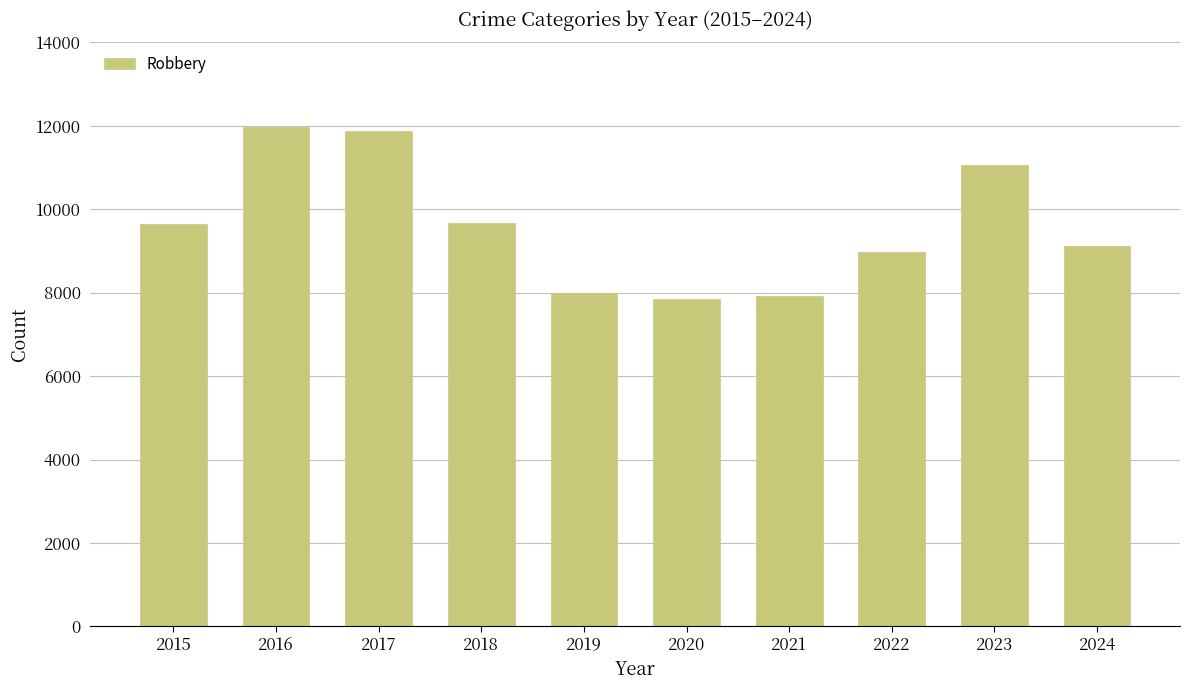

The chart shows a value of 11052 at 2023. True or false?

True